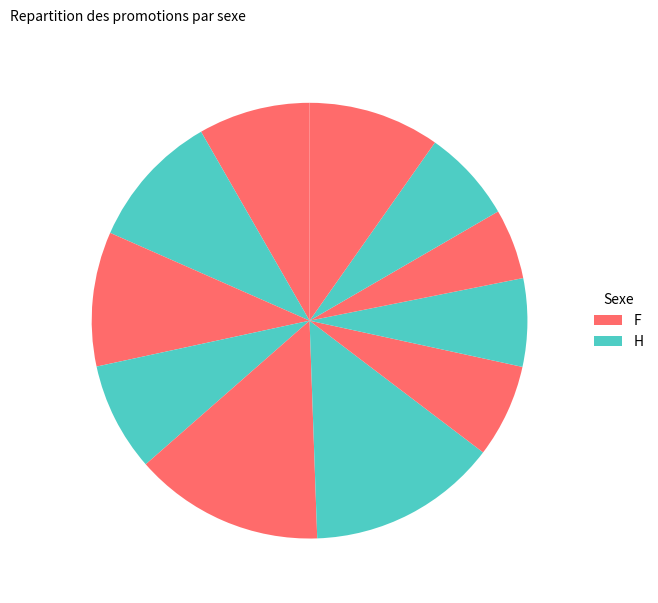

How many segments does this pie chart have?

11